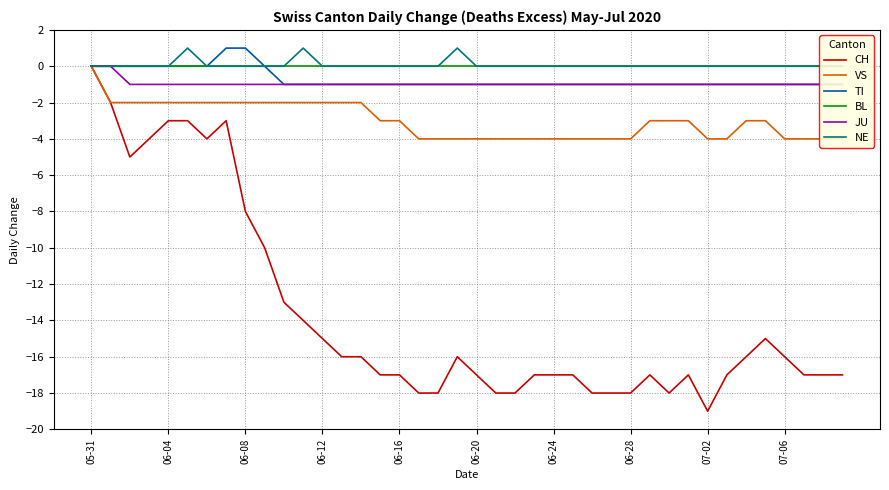

At which label does CH reach its minimum?

07-02